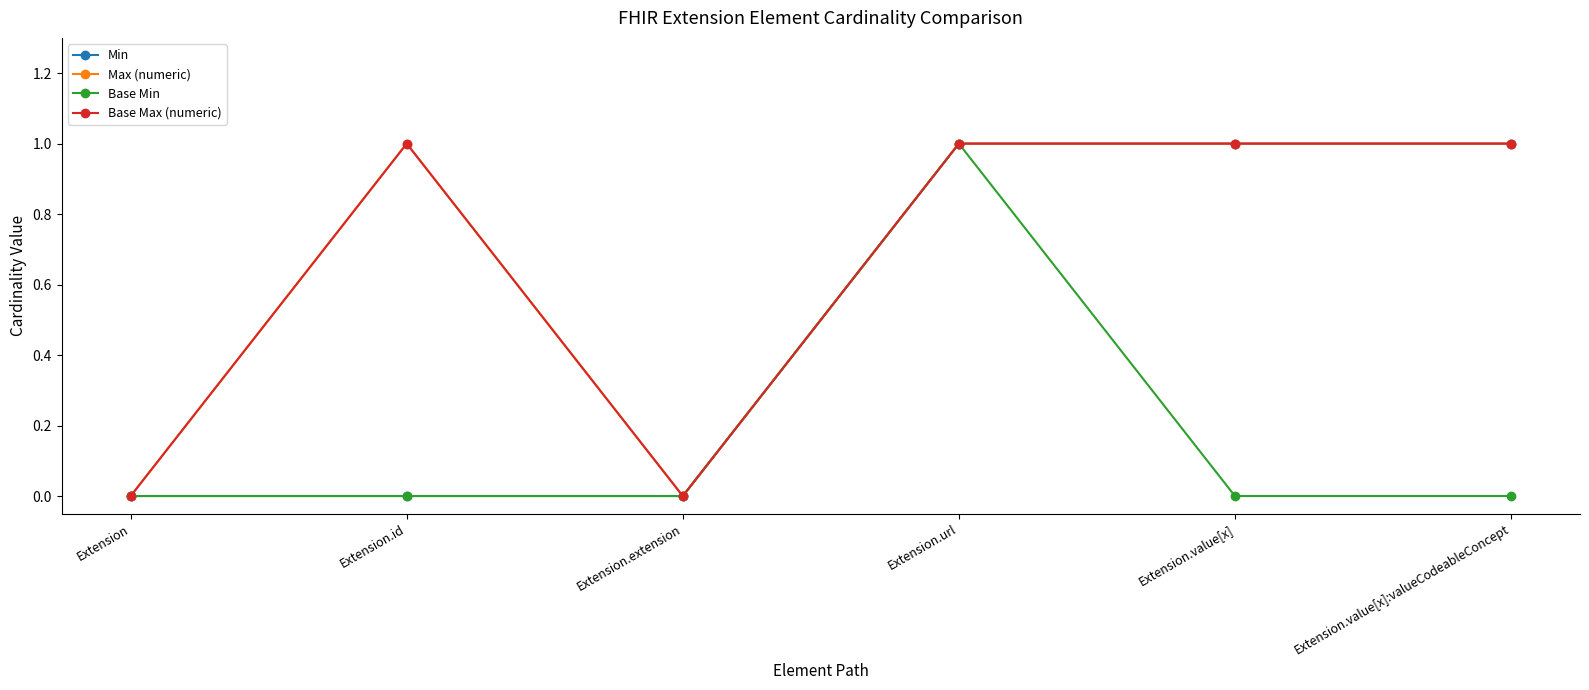

Is this an area chart (filled region under the line)?

No